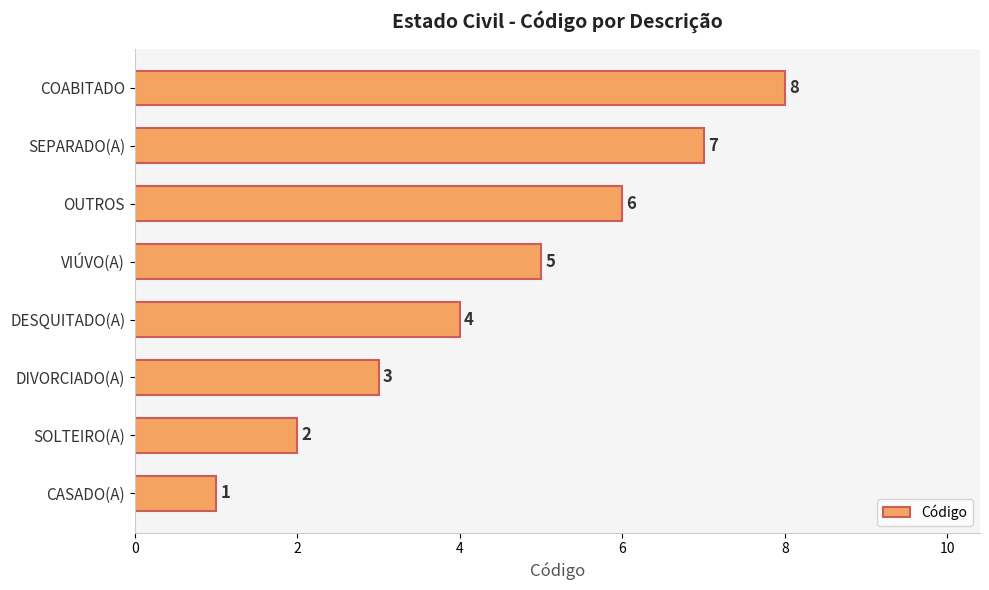

How many categories are shown in the chart?

8